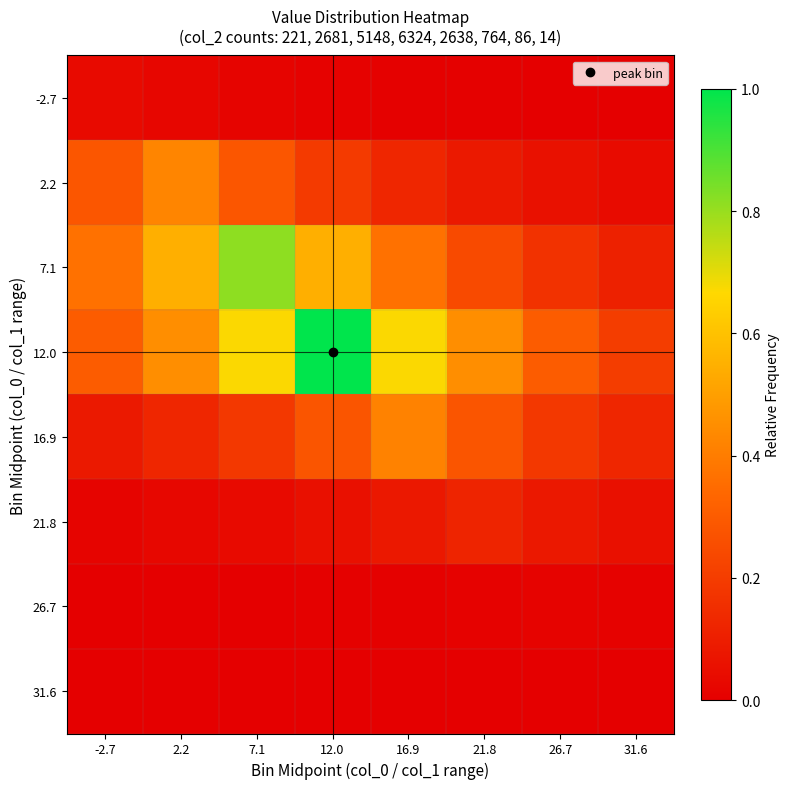

How many distinct data groups are displayed?

8